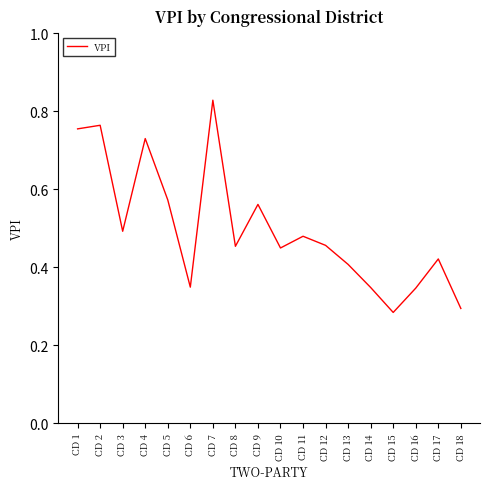

At which category does the chart reach its peak across all series?

CD 7